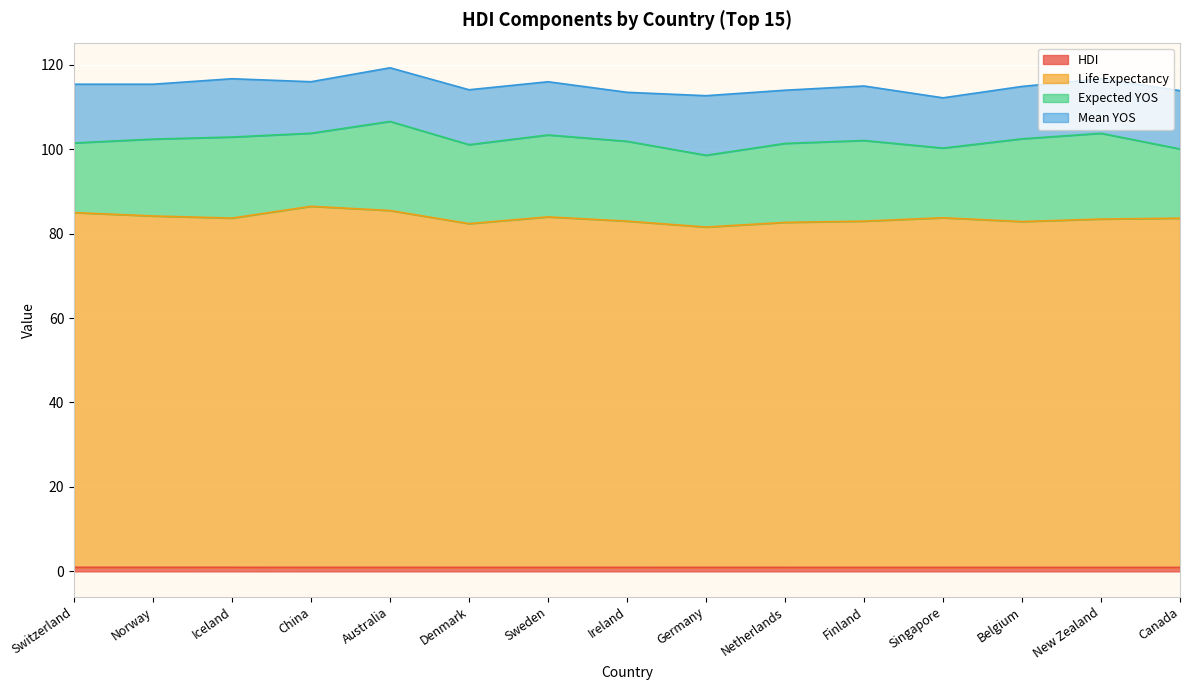

What is the total value across all series at Belgium?

114.8